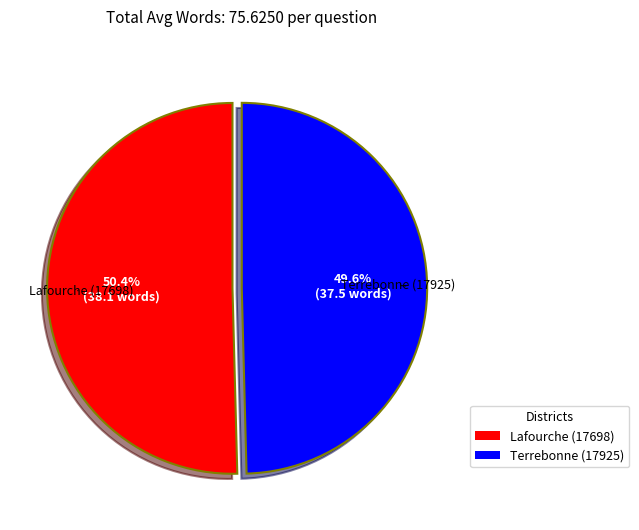

To the nearest percent, what portion does Terrebonne (17925) represent?

50%